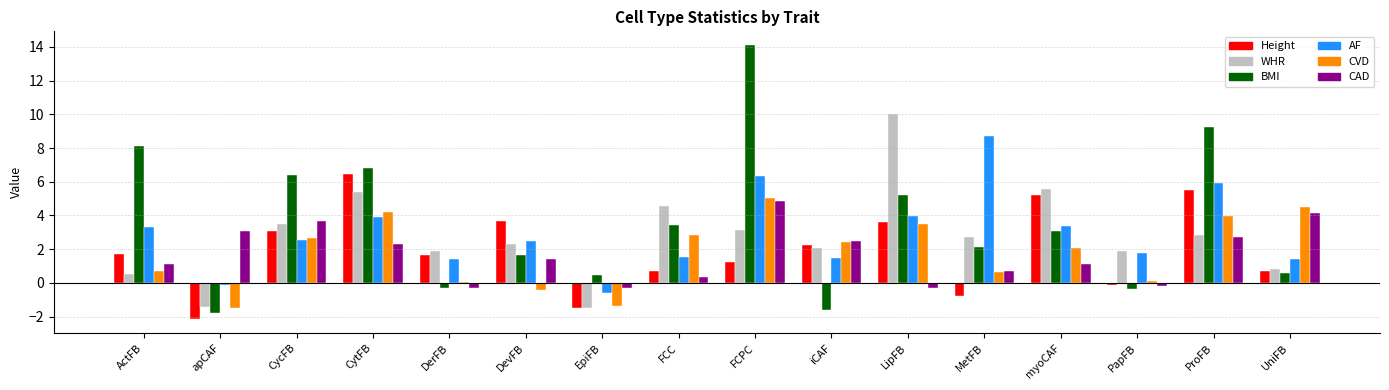

What is the difference between the maximum and second lowest values in the BMI series?

15.7